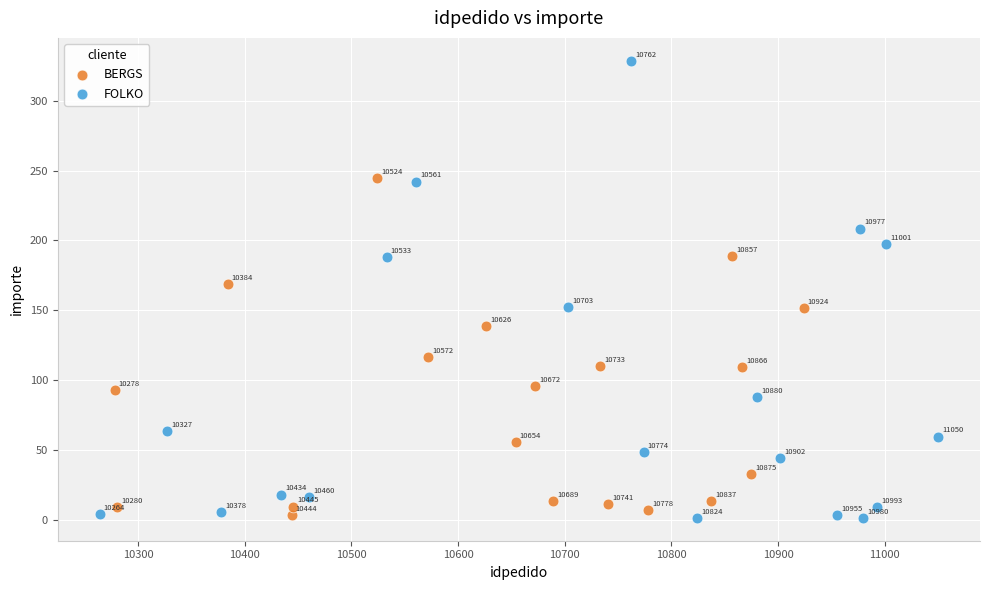

Which series has the largest Y range (max minus min)?

FOLKO